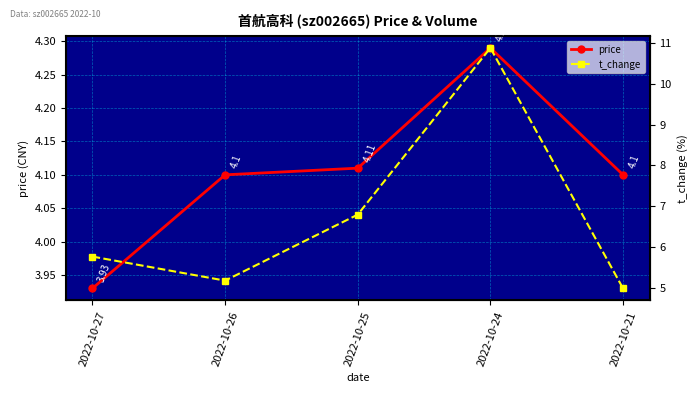

What is the sum of all t_change values?

33.6